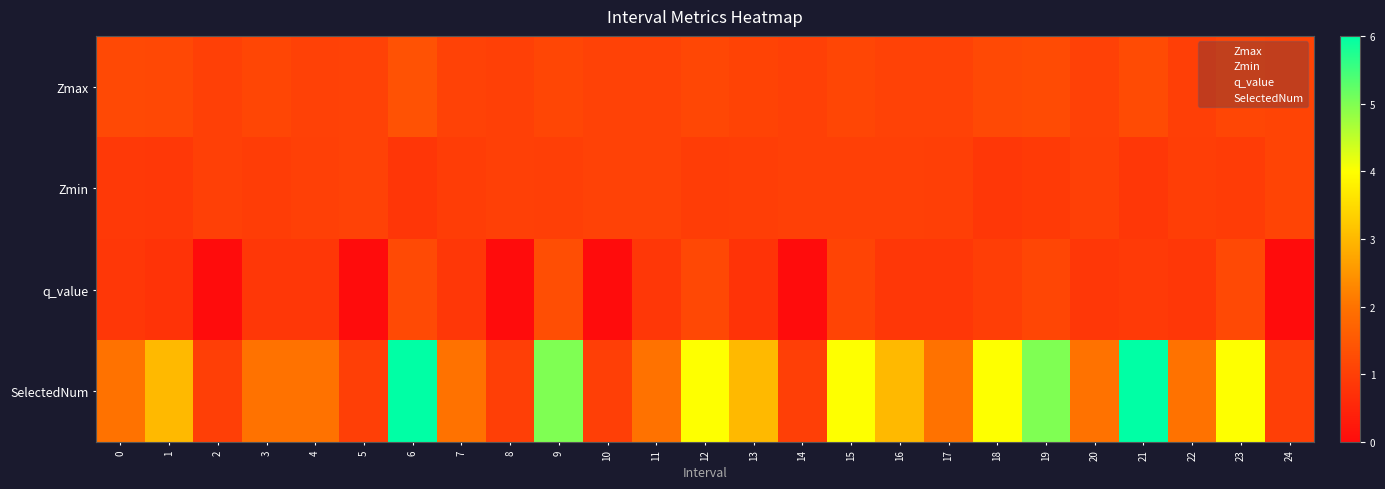

Between 7 and 16, which is larger?

7